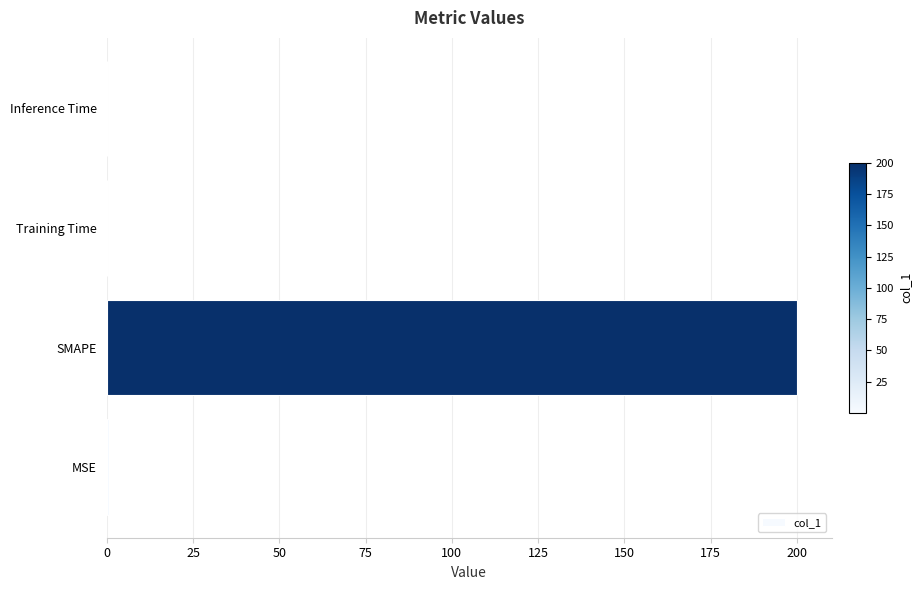

What is the maximum value shown in the chart?

200.0